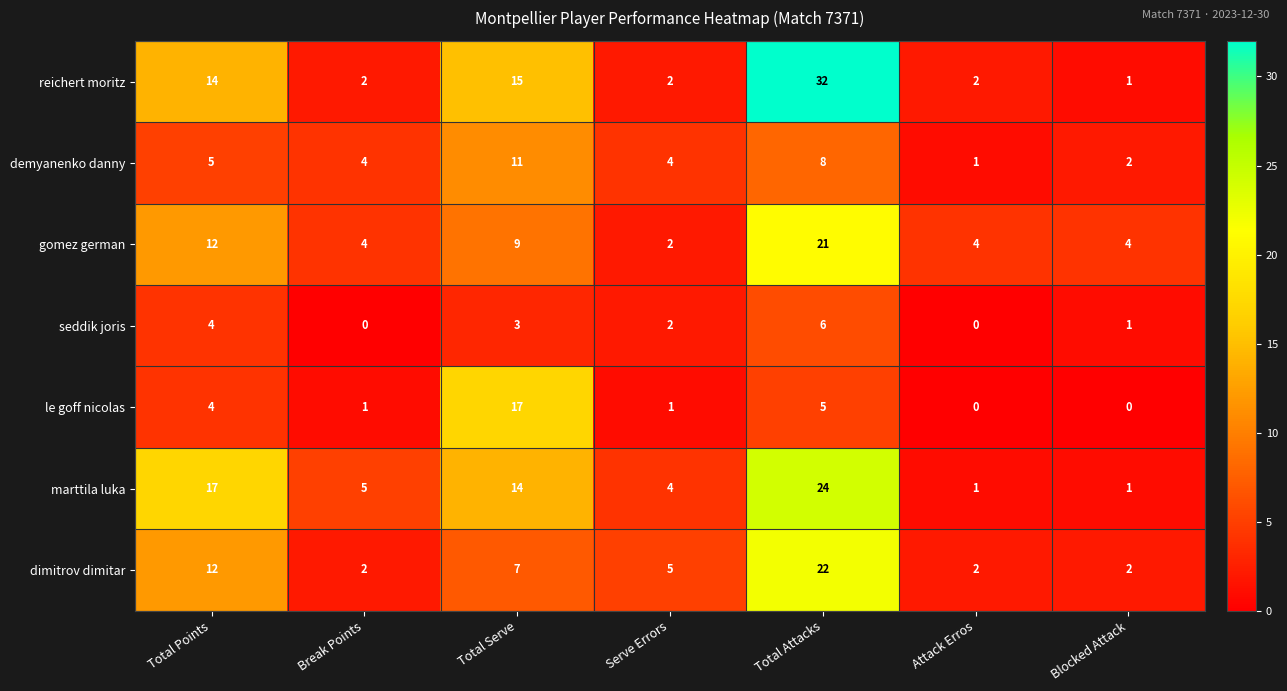

What is the difference between the le goff nicolas values at Total Points and Serve Errors?

3